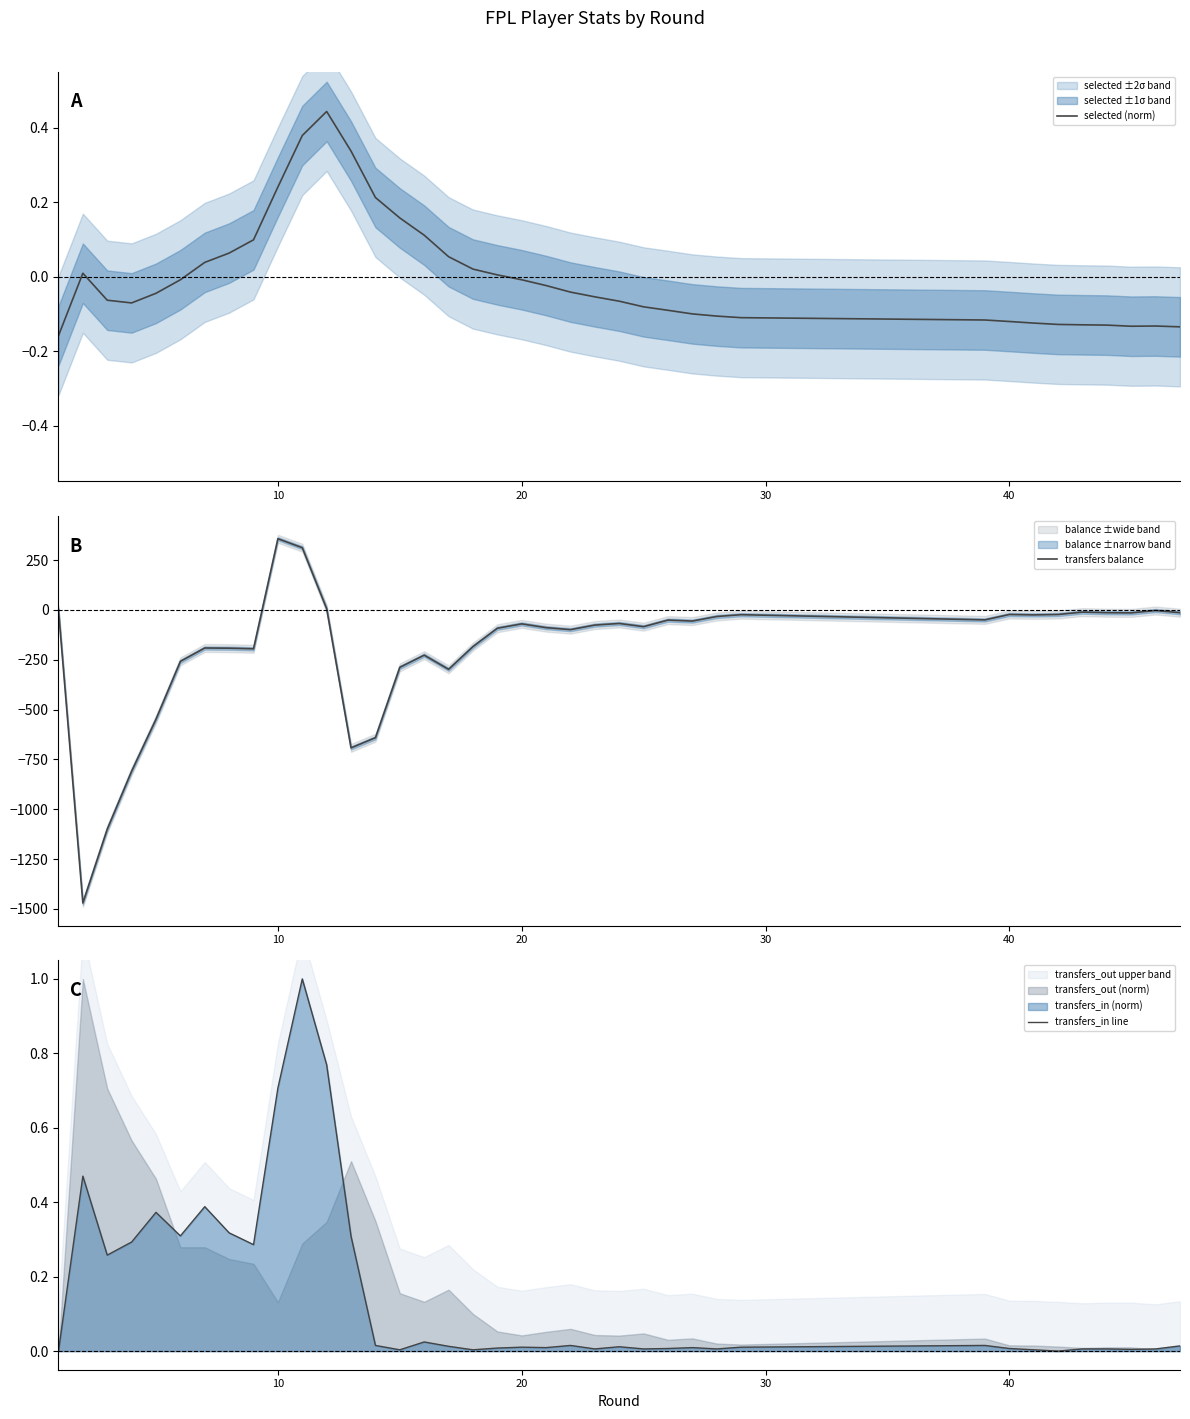

After their last crossing, which series has the higher values: transfers balance or selected (norm)?

selected (norm)